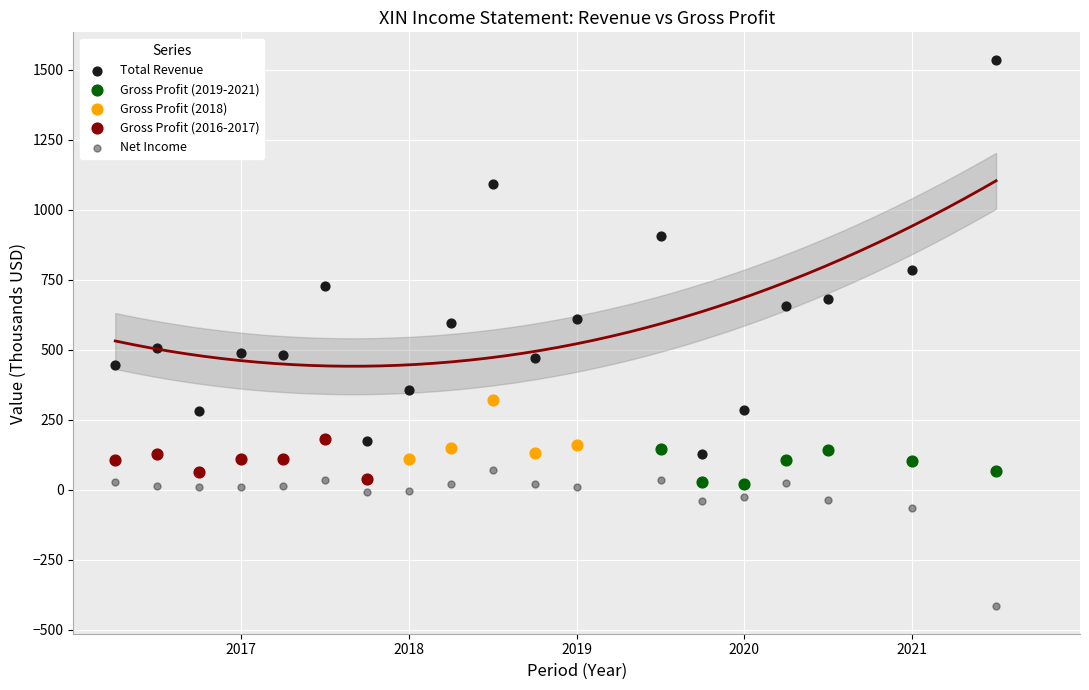

Which series contains the highest Y value?

Total Revenue